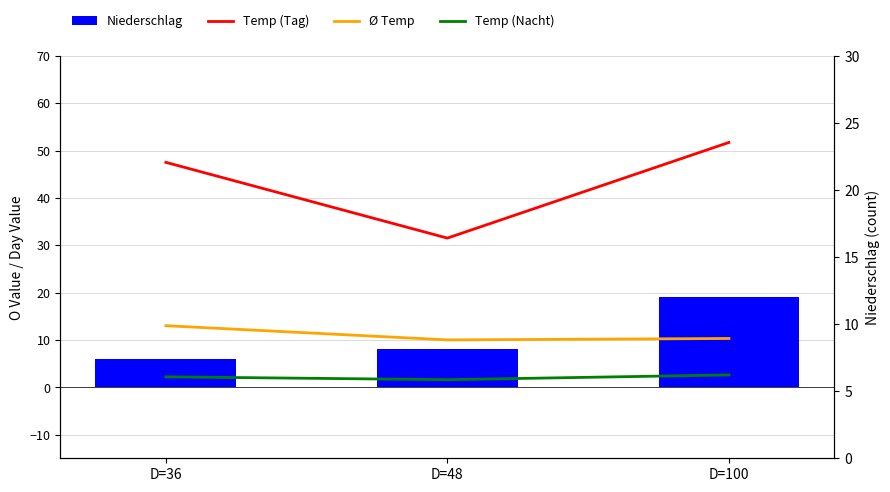

Is the value of Ø Temp at D=36 greater than the value of Niederschlag at D=100?

No